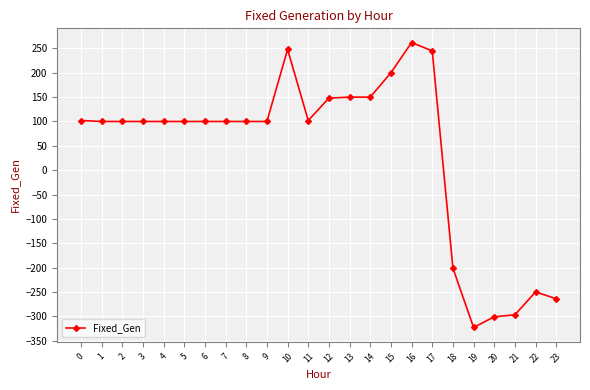

What is the change in value from 1 to 12?

+48